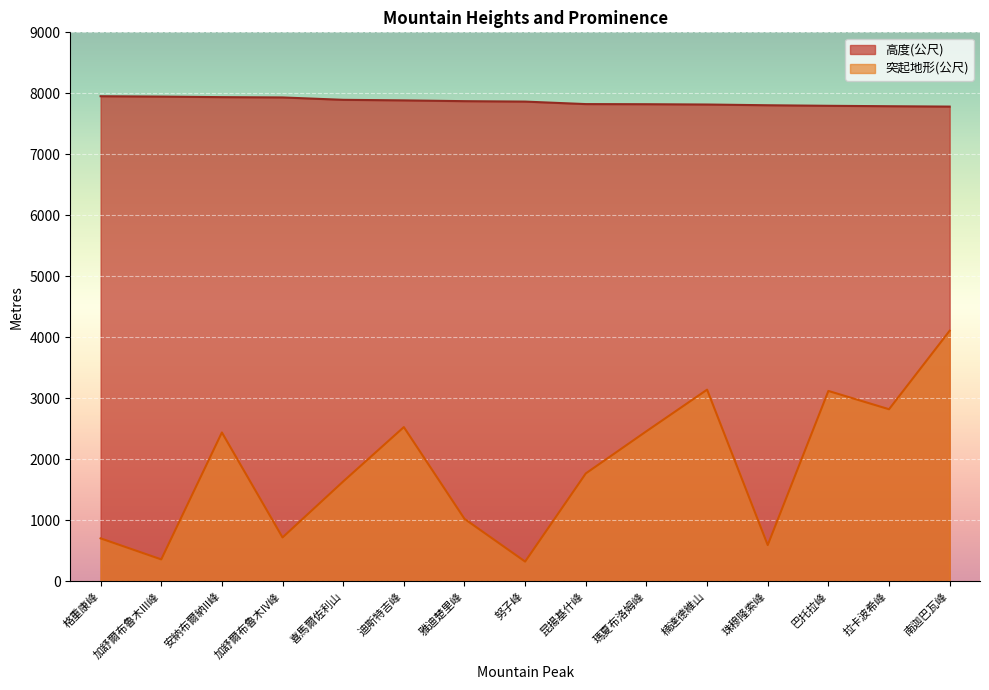

List the series in order of their overall mean, lowest first.

突起地形(公尺), 高度(公尺)